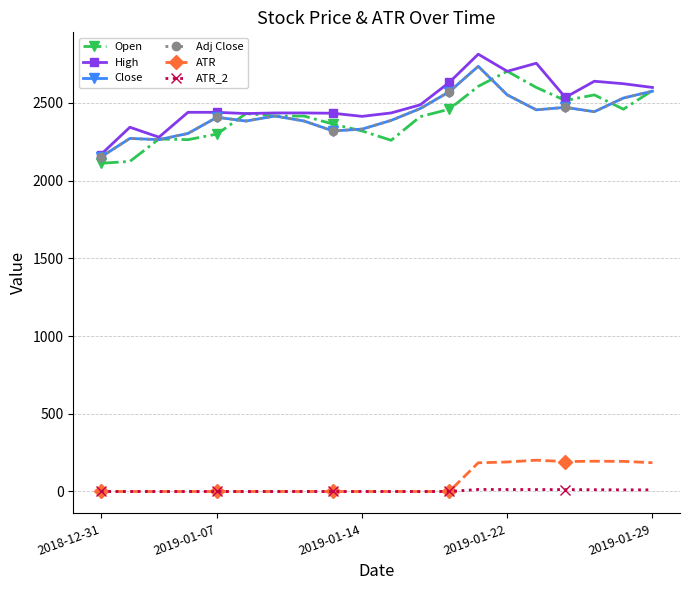

How many interior local peaks does the Adj Close series have?

5